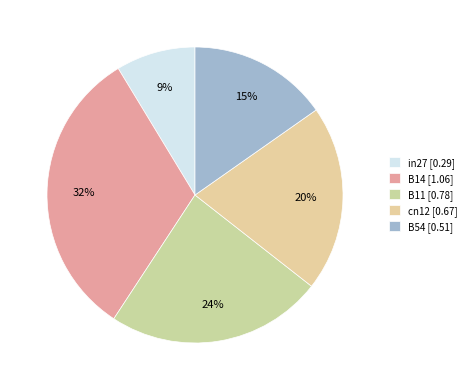

To the nearest percent, what percentage of the pie is B14?

32%